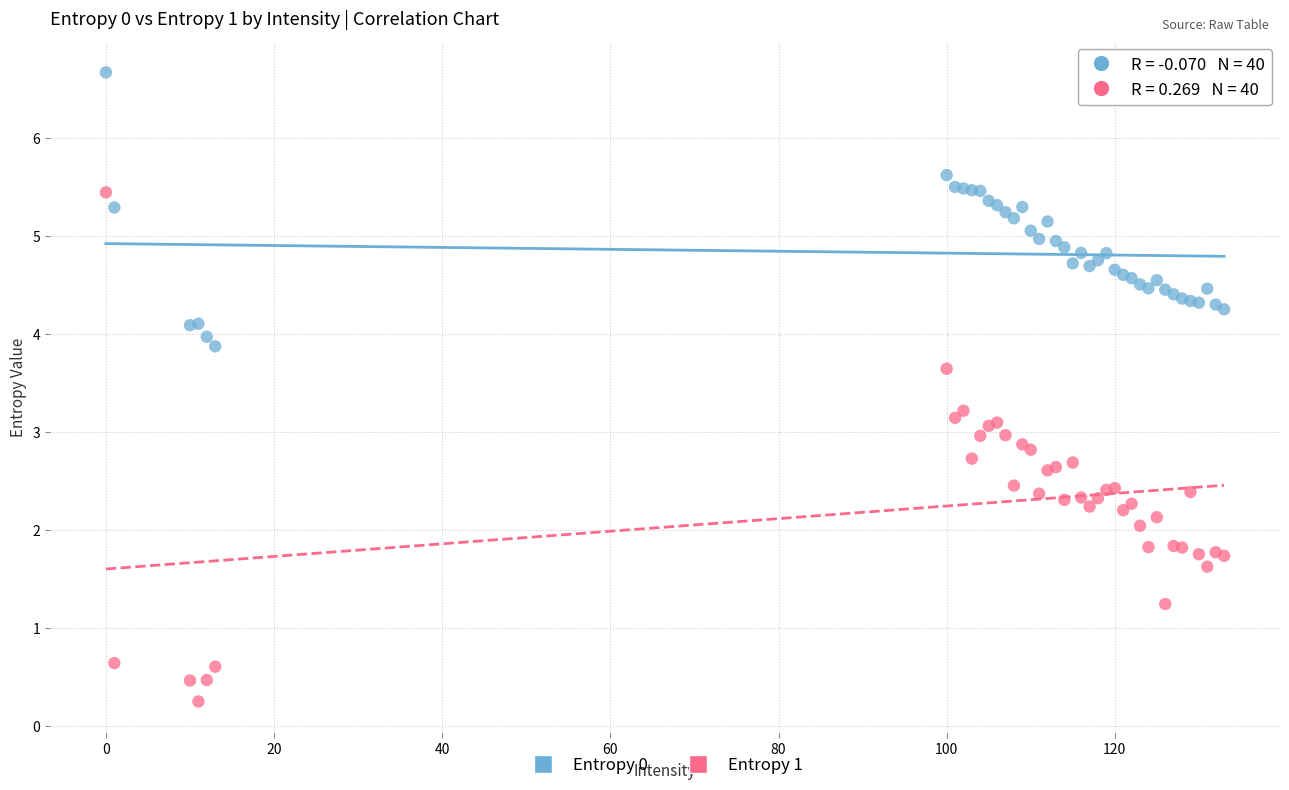

What is the X range (max minus min) for the scatter plot?

133.0